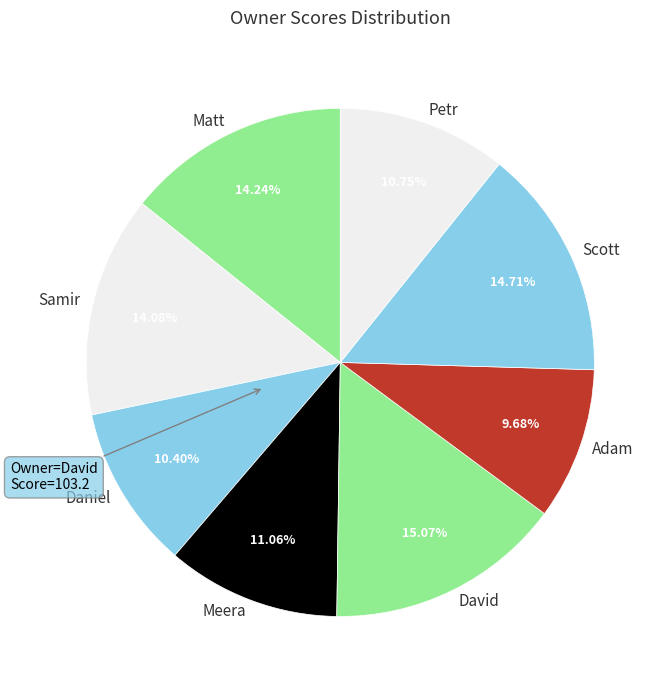

What percentage is the Matt slice, to the nearest percent?

14%